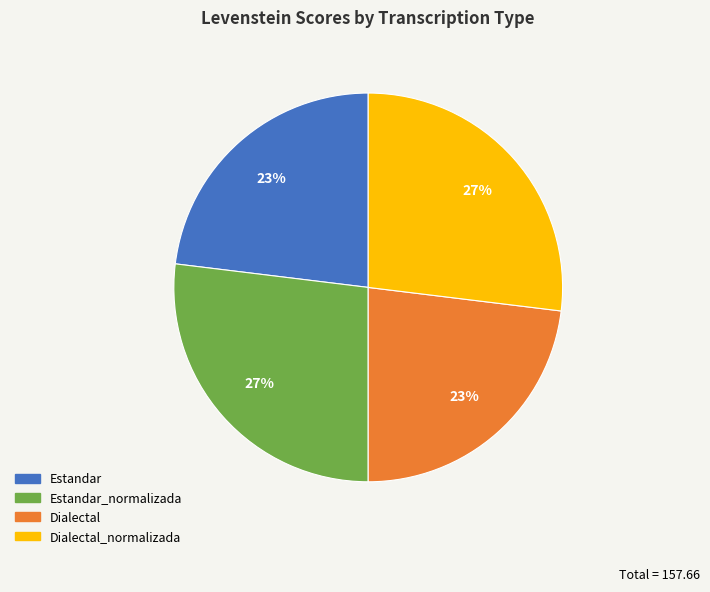

To the nearest percent, what is the average slice percentage?

25%